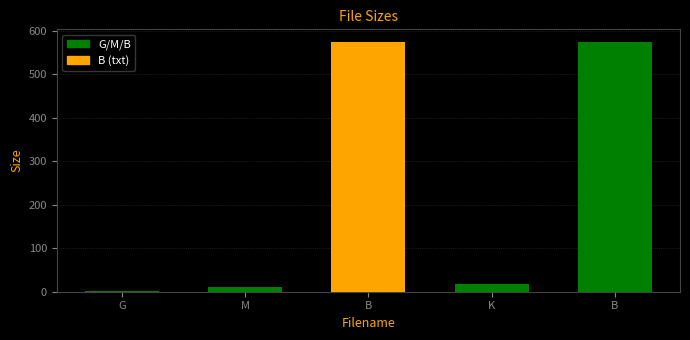

What is the label of the 4th bar from the left?

K